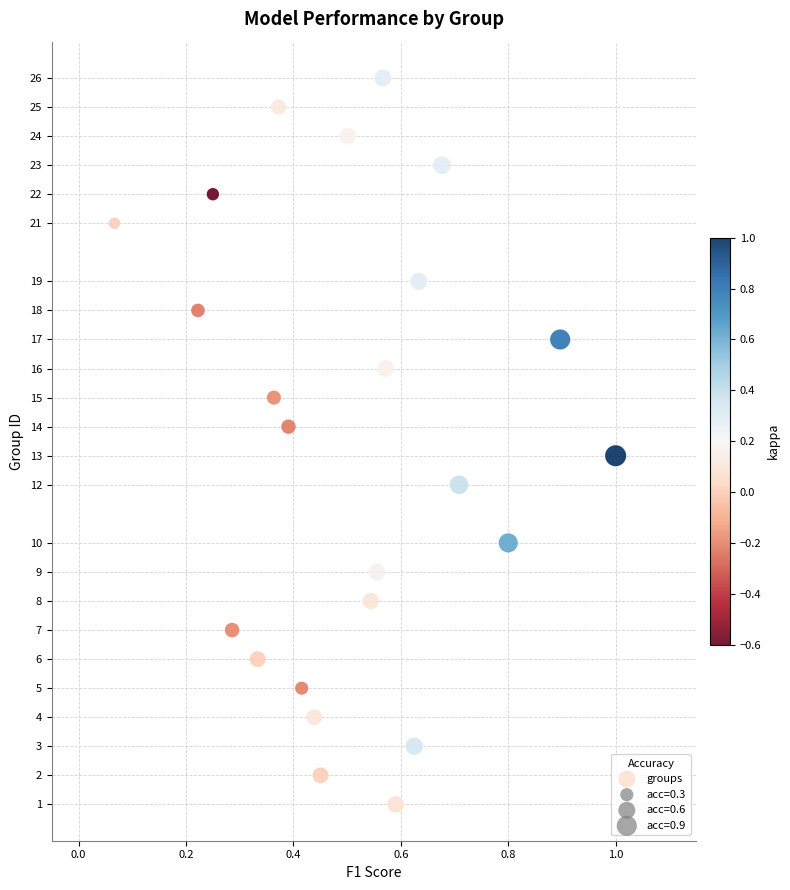

What is the range of Y values (max minus min)?

25